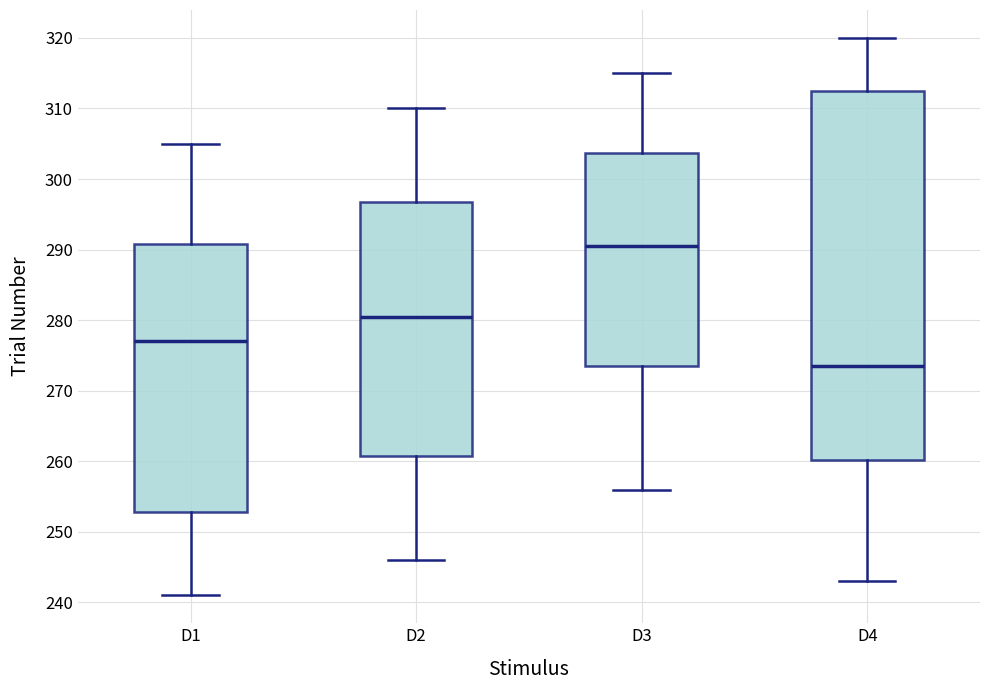

Reading left to right, transcribe this box plot: for each box, give where its median line is, the range the box spans, and where its two whiskers end, as read against the y-axis. The values are not printed on the chart, so give them approximately, as read against the axis.

D1: median 277, box 253 to 291, whiskers 241 to 305
D2: median 281, box 261 to 297, whiskers 246 to 310
D3: median 291, box 274 to 304, whiskers 256 to 315
D4: median 274, box 260 to 313, whiskers 243 to 320